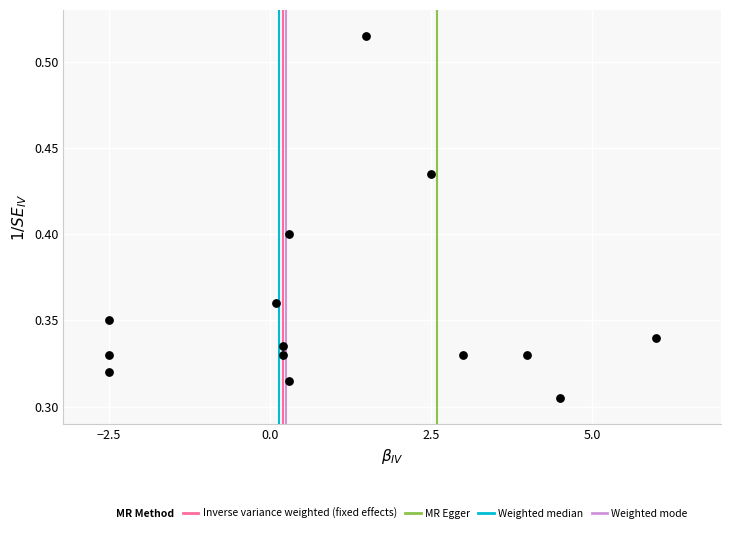

What is the range of X values (max minus min)?

8.5